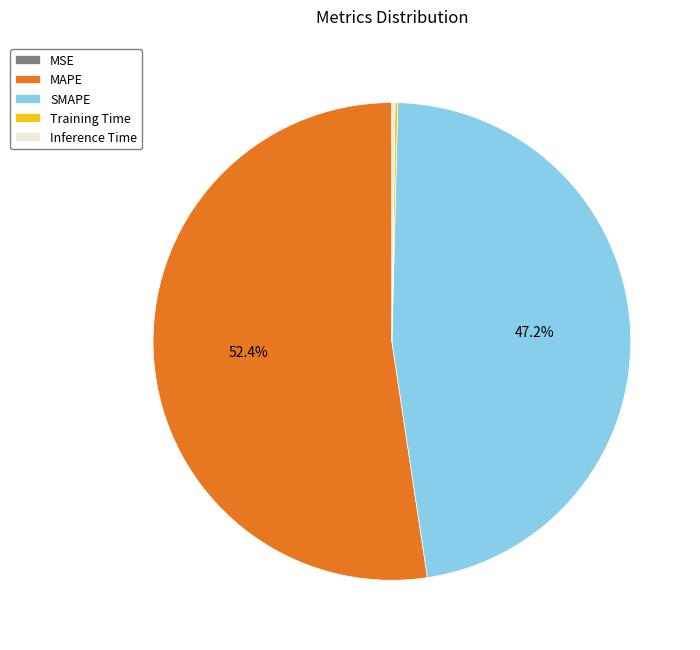

What percentage is NOT represented by SMAPE?

52.8%